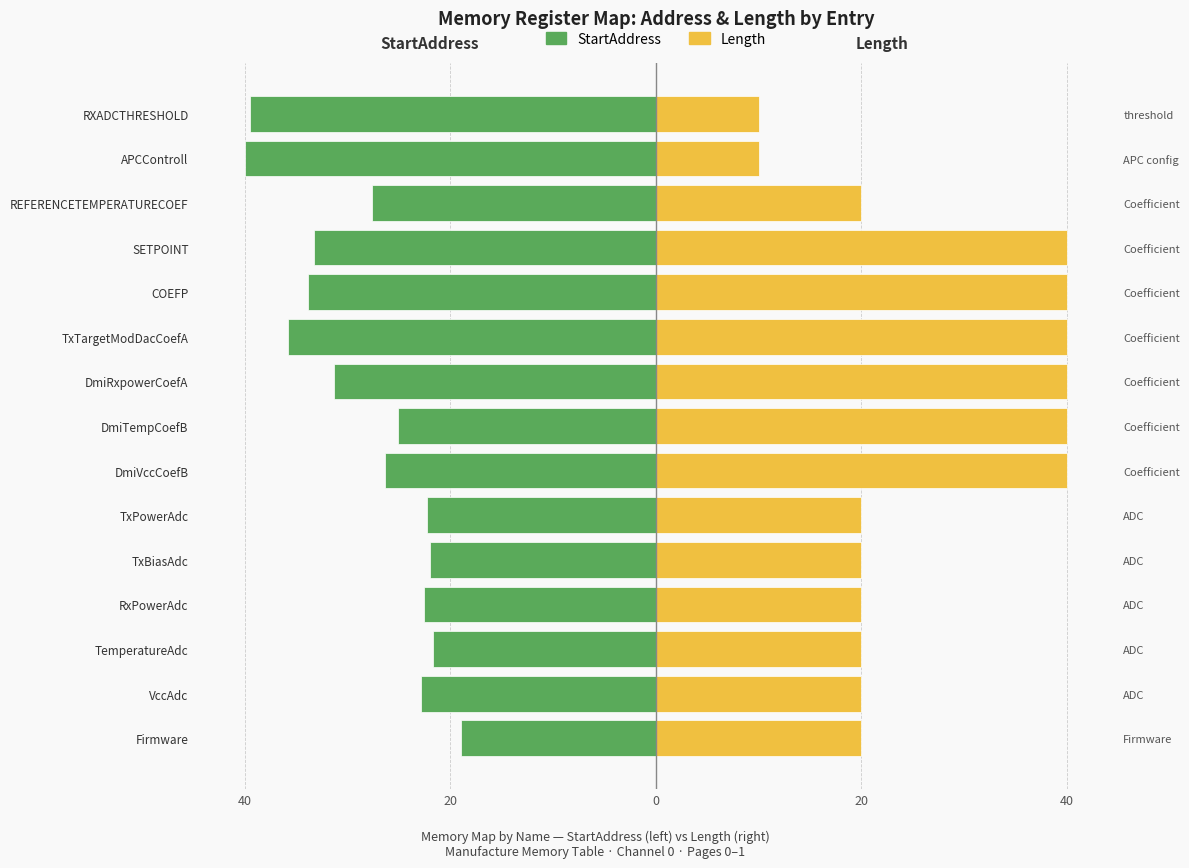

Does the chart contain any negative values?

Yes